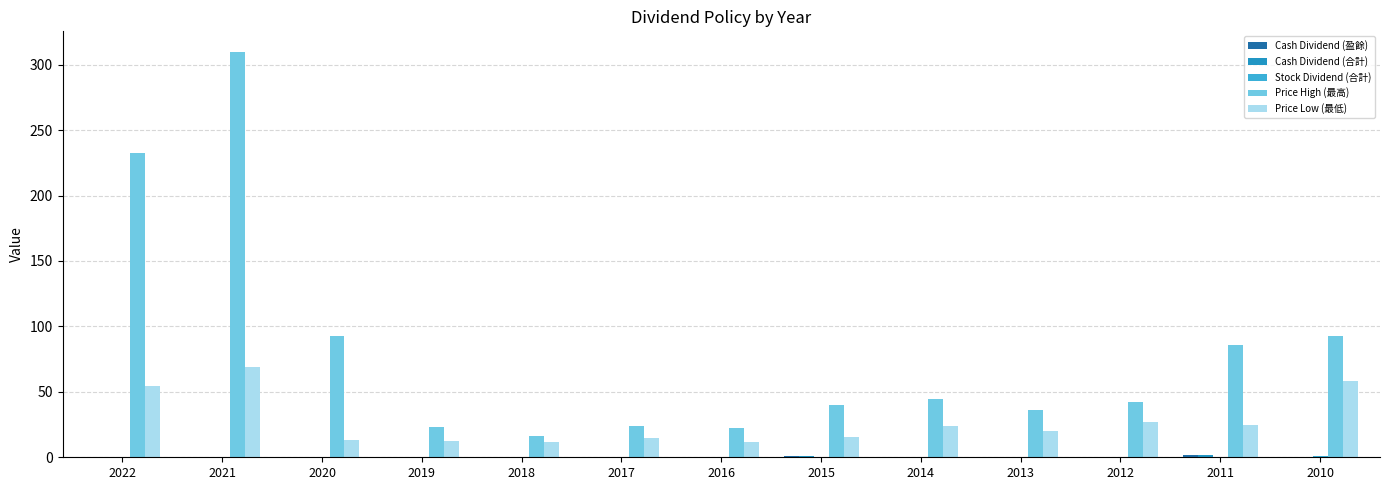

Does the chart contain stacked bars?

No